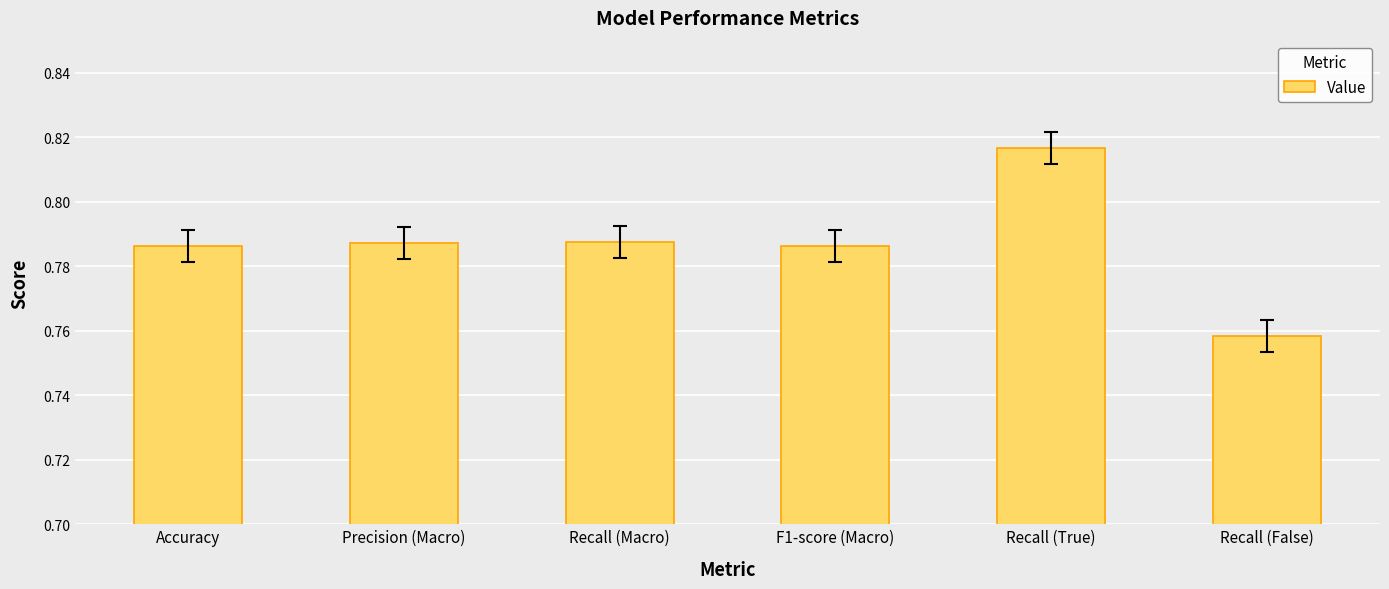

How many distinct data groups are displayed?

1